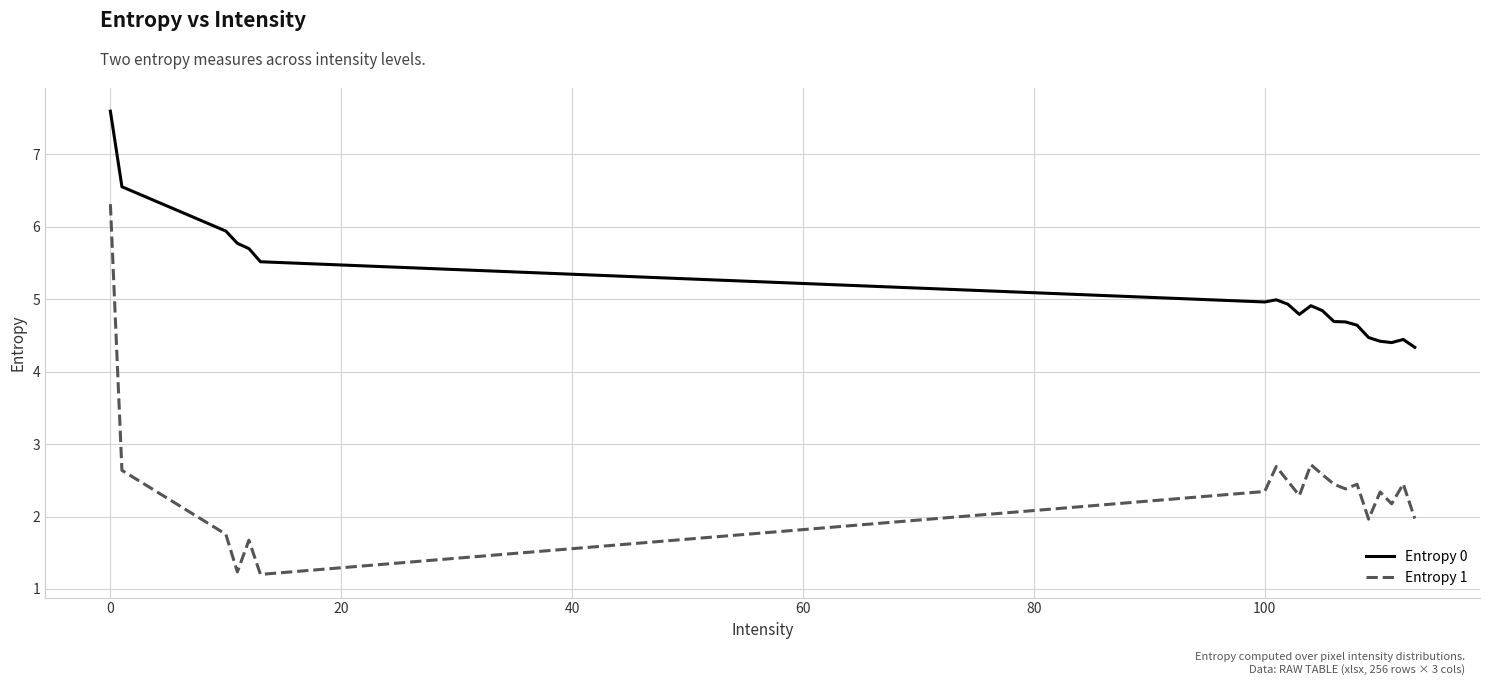

What is the greatest value displayed?

7.6